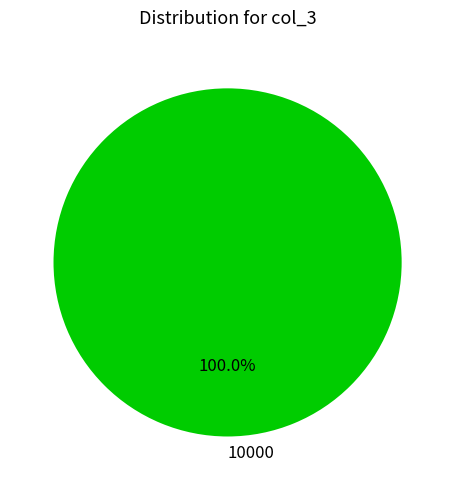

How many segments does this pie chart have?

1